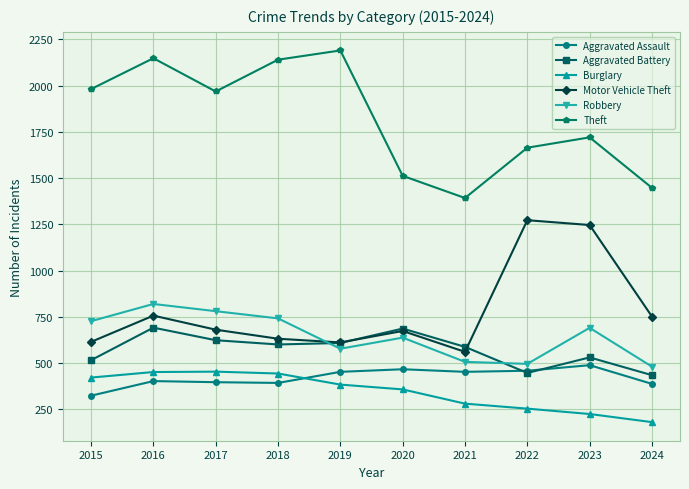

Which series has the widest spread of values?

Theft